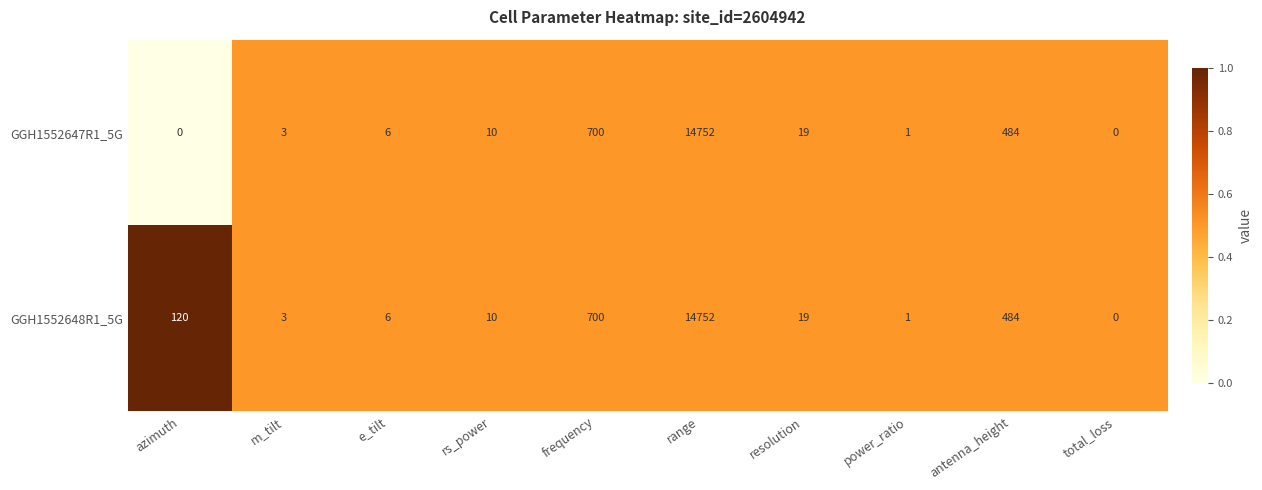

The GGH1552648R1_5G series shows 700 at frequency. True or false?

True